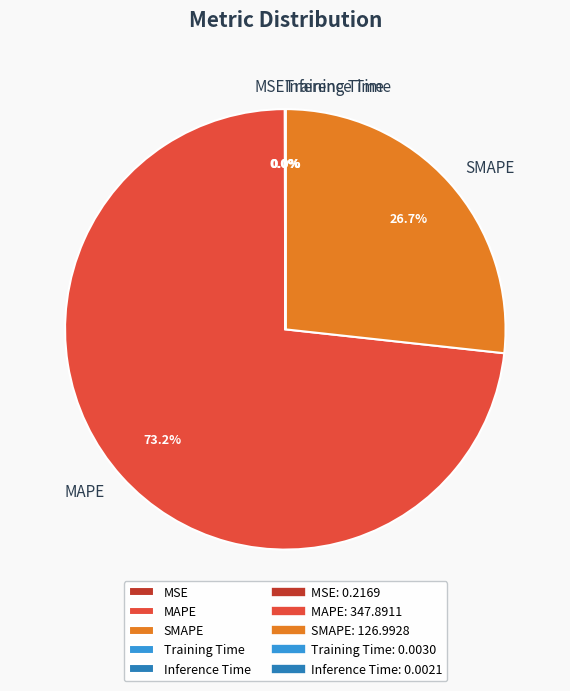

What is the majority slice?

MAPE